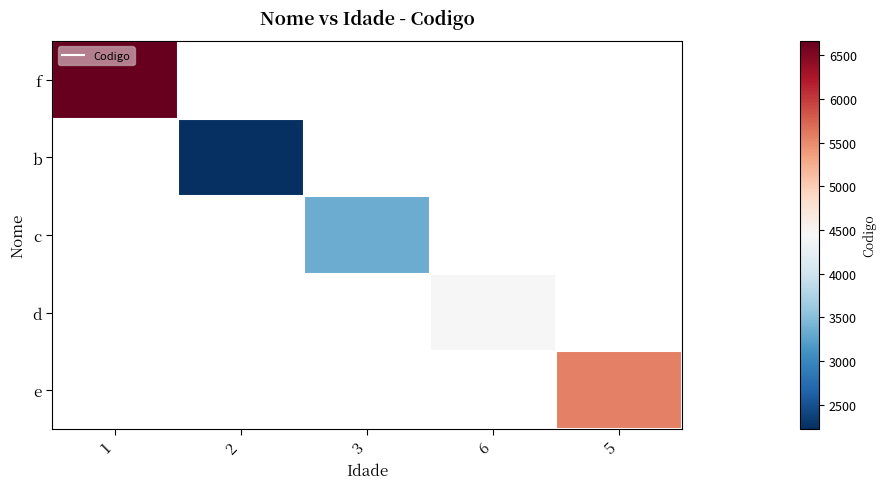

Count the number of categories in the chart.

5